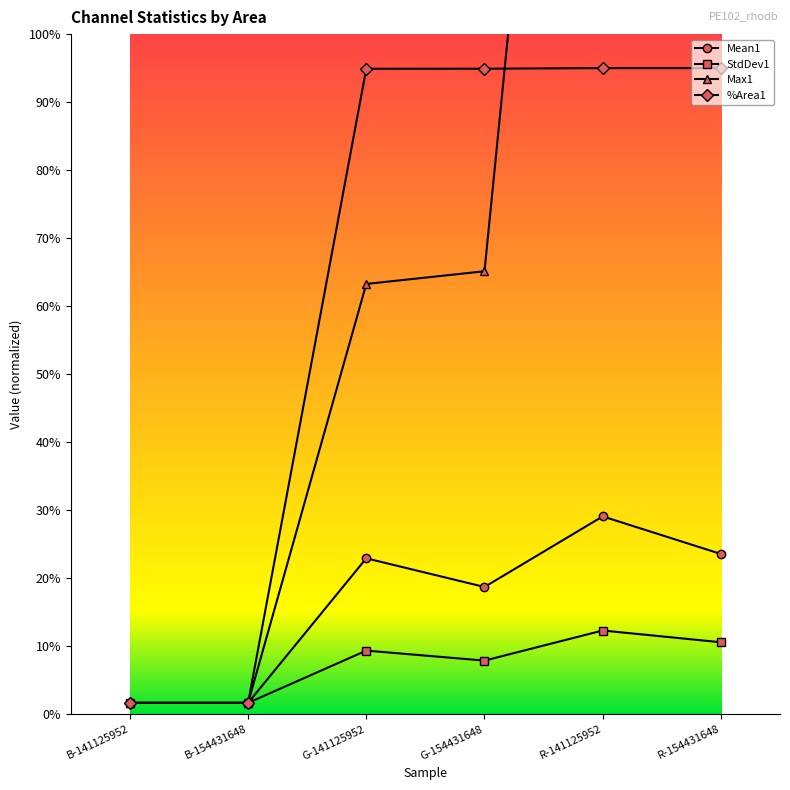

What are all the series names shown in the legend?

Mean1, StdDev1, Max1, %Area1